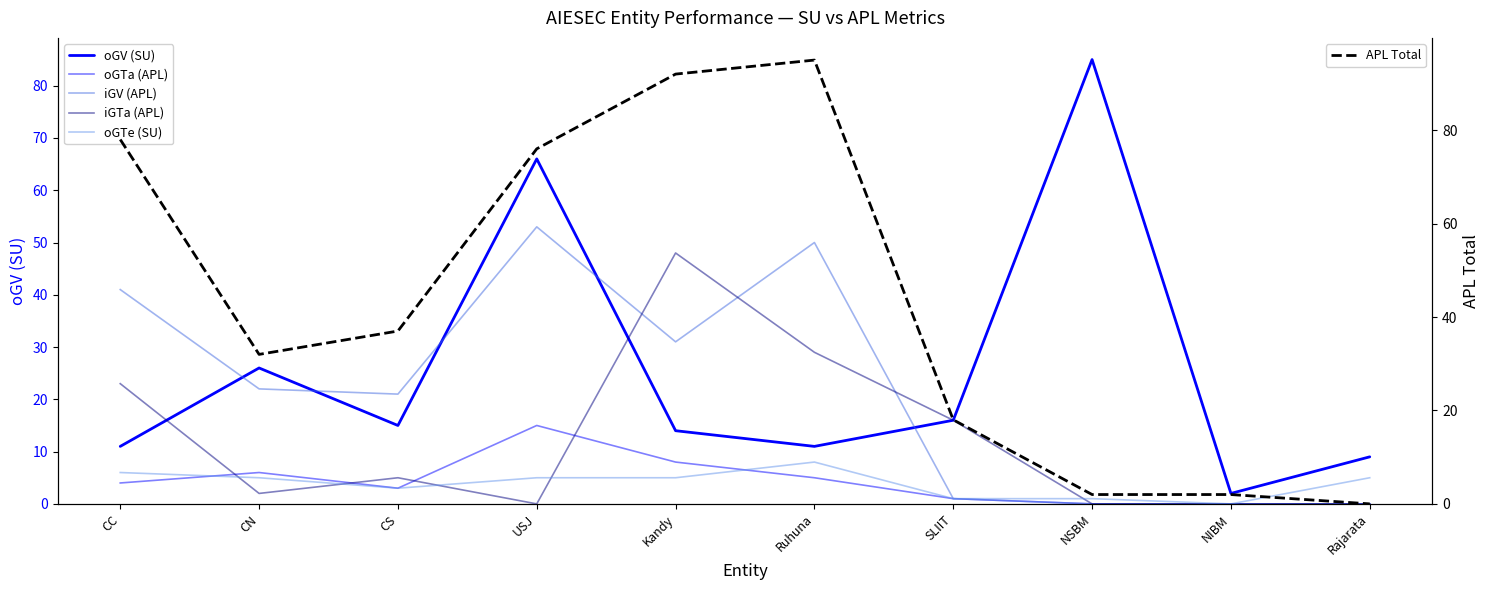

At which category does the chart reach its minimum across all series?

NSBM